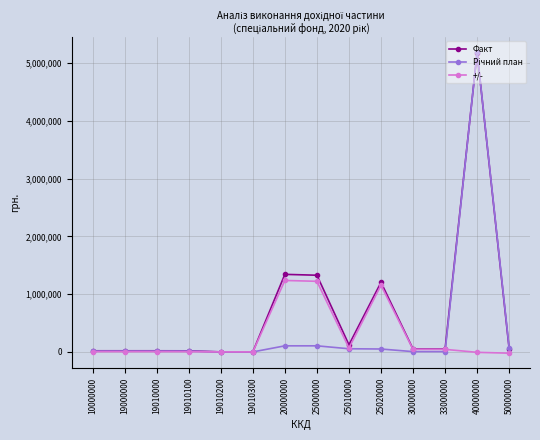

How many series are shown in this chart?

3